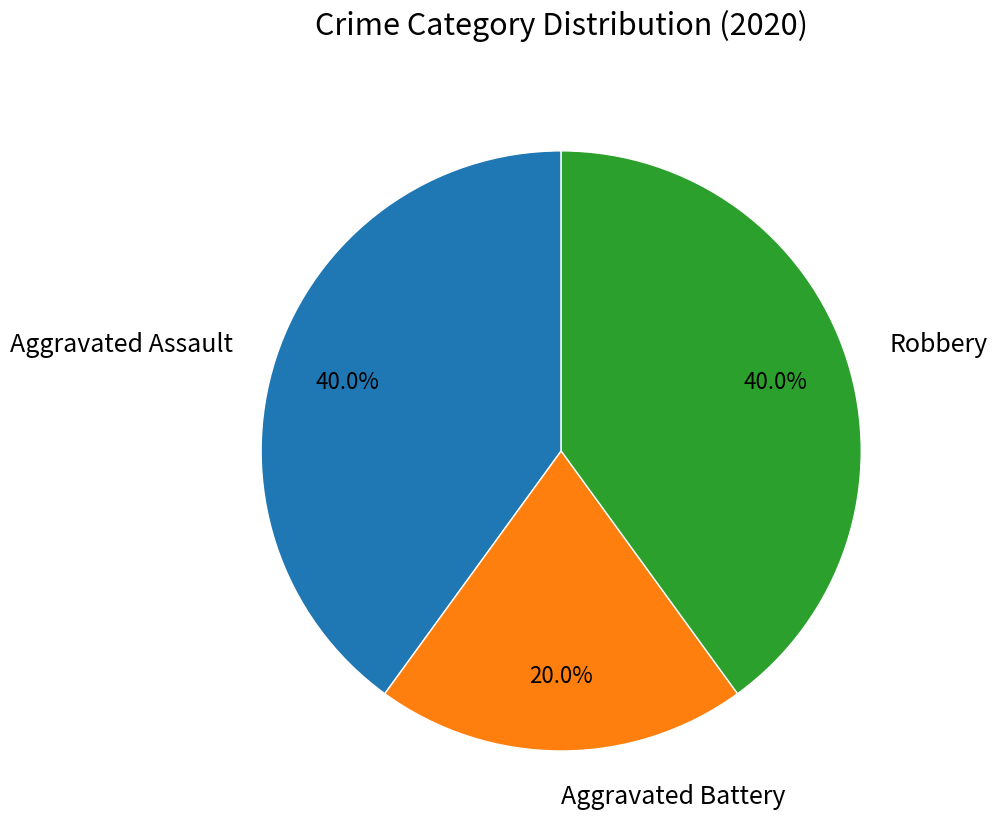

To the nearest percent, what portion does Robbery represent?

40%